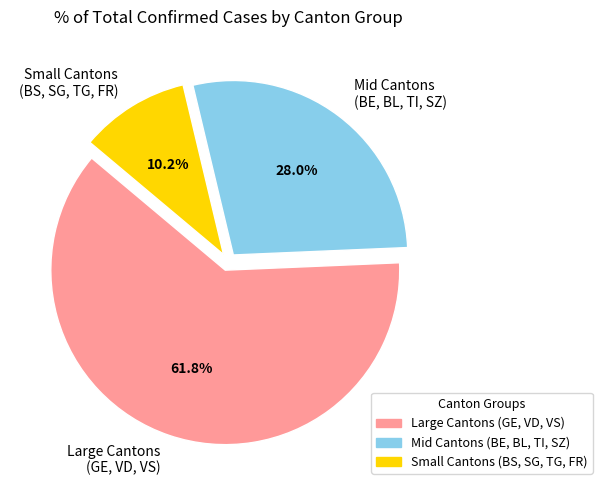

Combined, do Mid Cantons (BE, BL, TI, SZ) and Large Cantons (GE, VD, VS) account for over 50%?

Yes